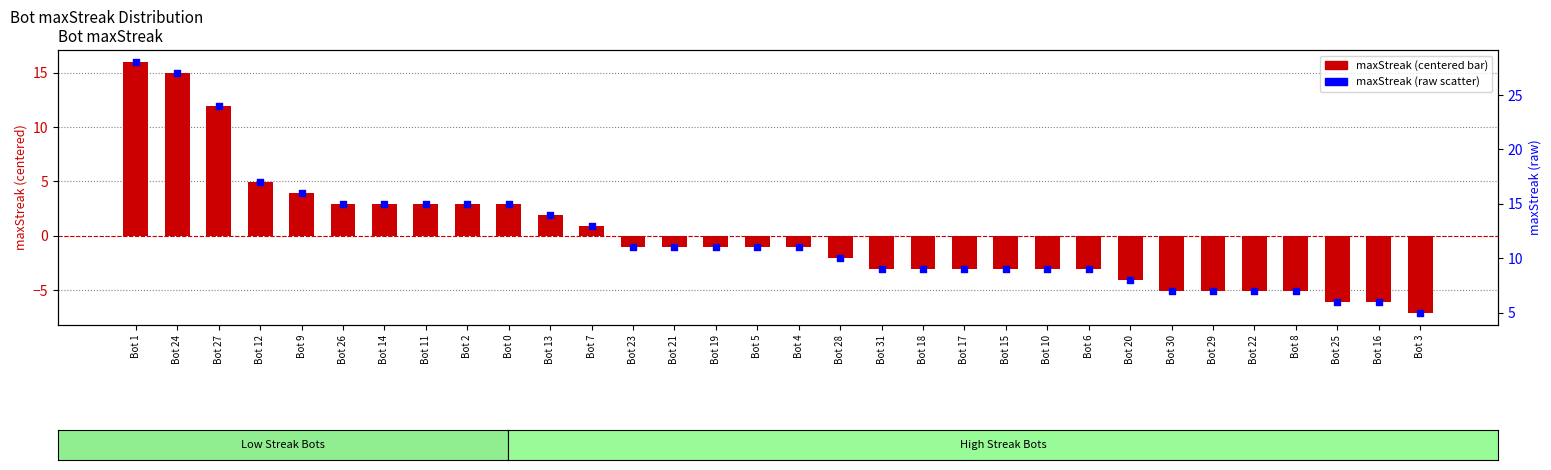

Which series has the largest total across all categories?

maxStreak (raw)